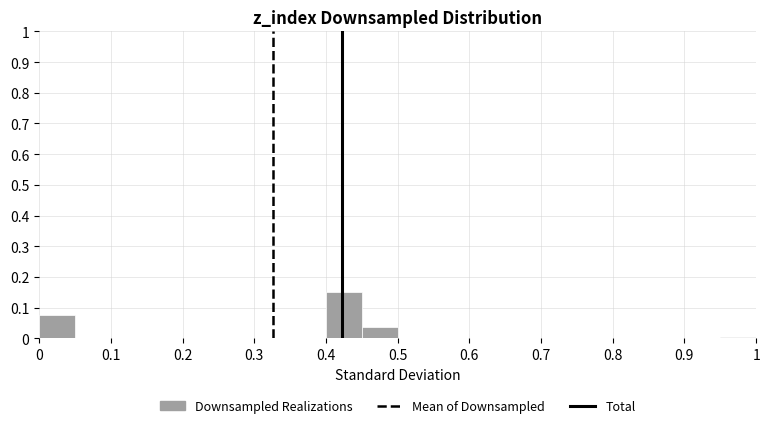

Reading left to right, transcribe this chart: for each bar, give the range it covers on the x-axis and its height. The values are not printed on the chart, so give them approximately, as read against the axis.

0.00 to 0.05: 0.08
0.05 to 0.10: 0
0.10 to 0.15: 0
0.15 to 0.20: 0
0.20 to 0.25: 0
0.25 to 0.30: 0
0.30 to 0.35: 0
0.35 to 0.40: 0
0.40 to 0.45: 0.15
0.45 to 0.50: 0.04
0.50 to 0.55: 0
0.55 to 0.60: 0
0.60 to 0.65: 0
0.65 to 0.70: 0
0.70 to 0.75: 0
0.75 to 0.80: 0
0.80 to 0.85: 0
0.85 to 0.90: 0
0.90 to 0.95: 0
0.95 to 1.00: under 0.01